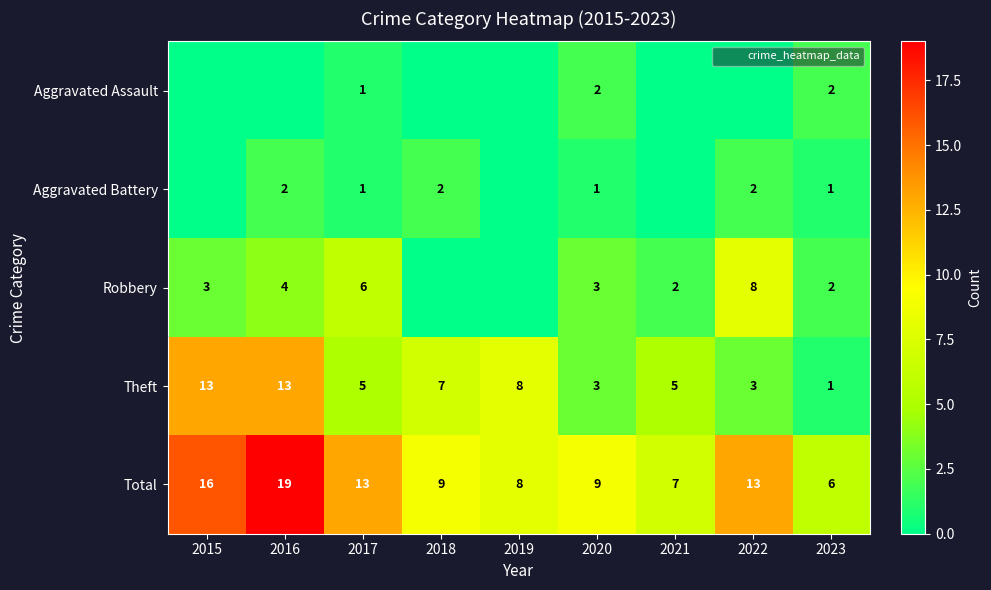

At 2017, list the series in order from largest to smallest.

Total, Robbery, Theft, Aggravated Assault, Aggravated Battery